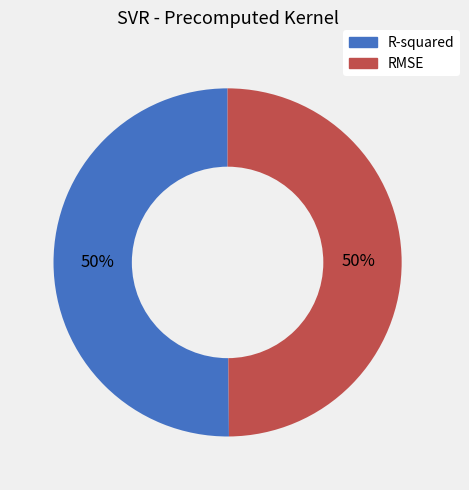

What percentage is the R-squared slice, to the nearest percent?

50%